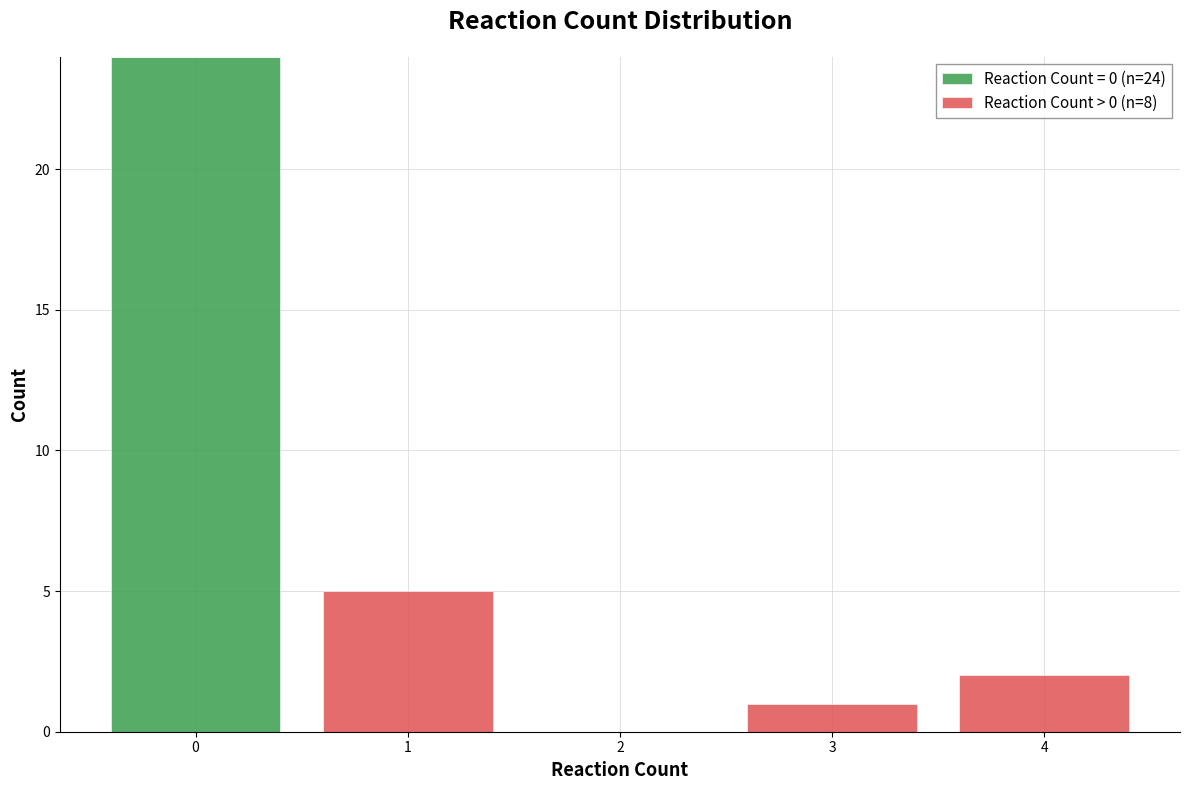

Which range on the x-axis has the tallest stacked bar (by total height)?

-0.5 to 0.5